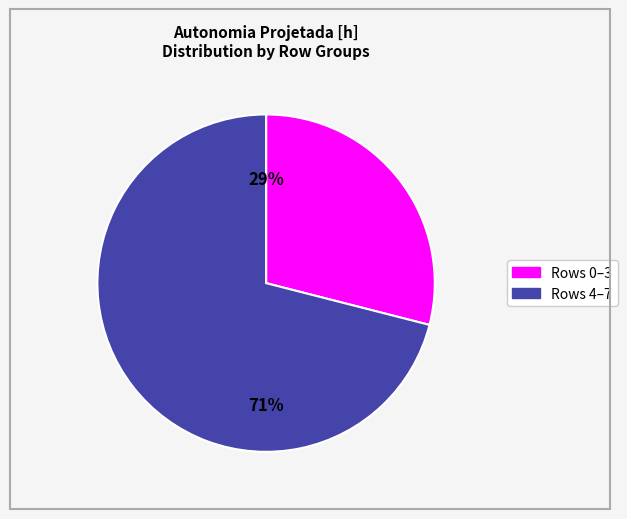

Is the sum of Rows 4–7 and Rows 0–3 greater than half?

Yes